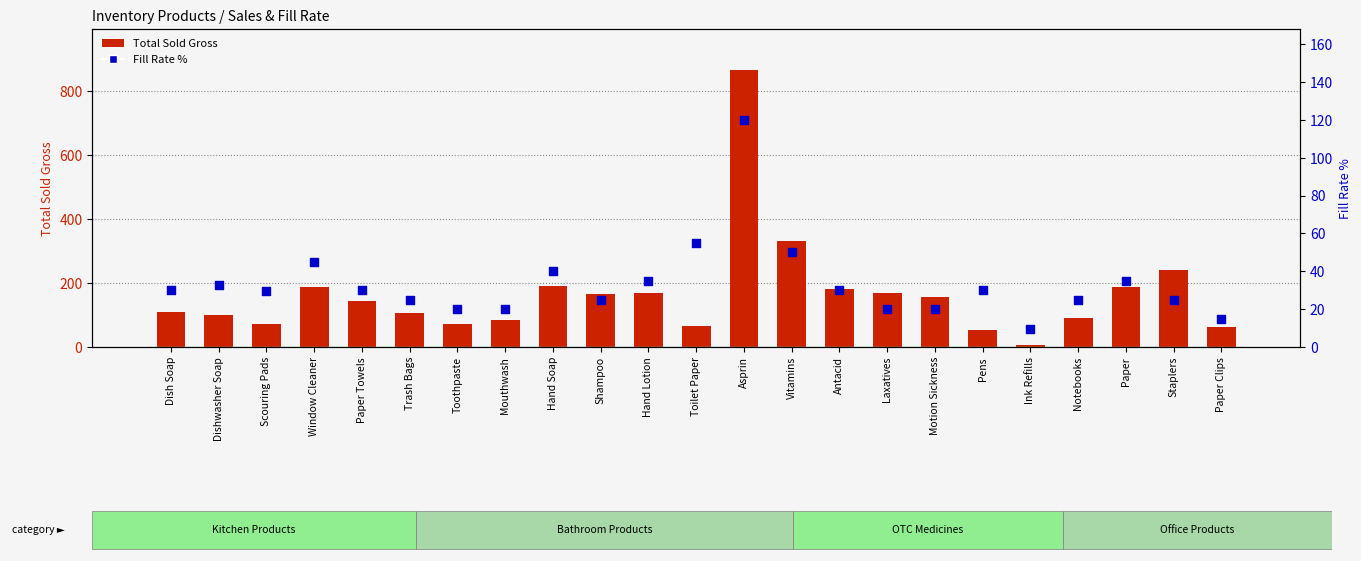

Which series has the largest total across all categories?

Total Sold Gross